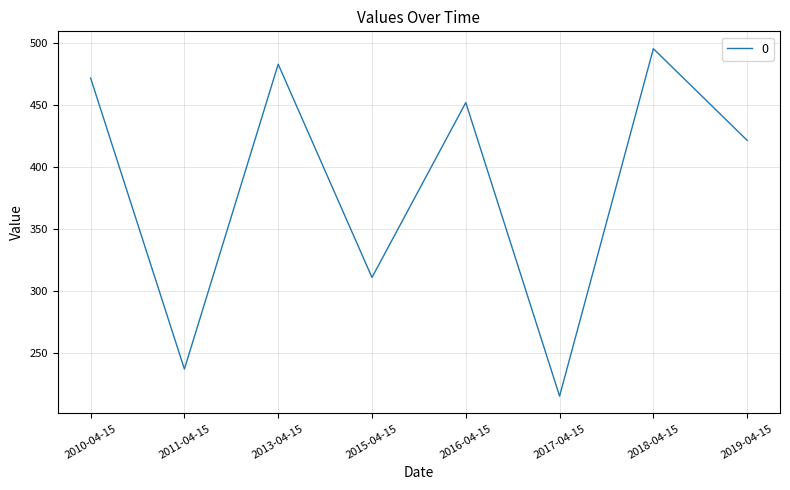

Where is the first local maximum?

2013-04-15